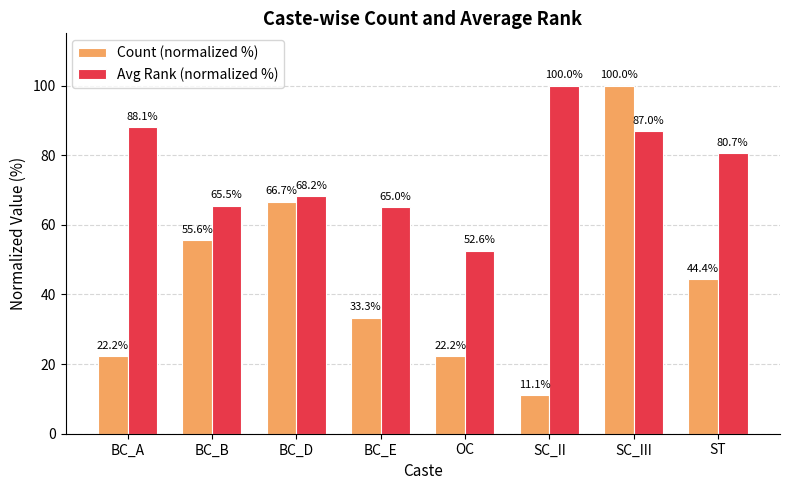

What are all the series names shown in the legend?

Count (normalized %), Avg Rank (normalized %)